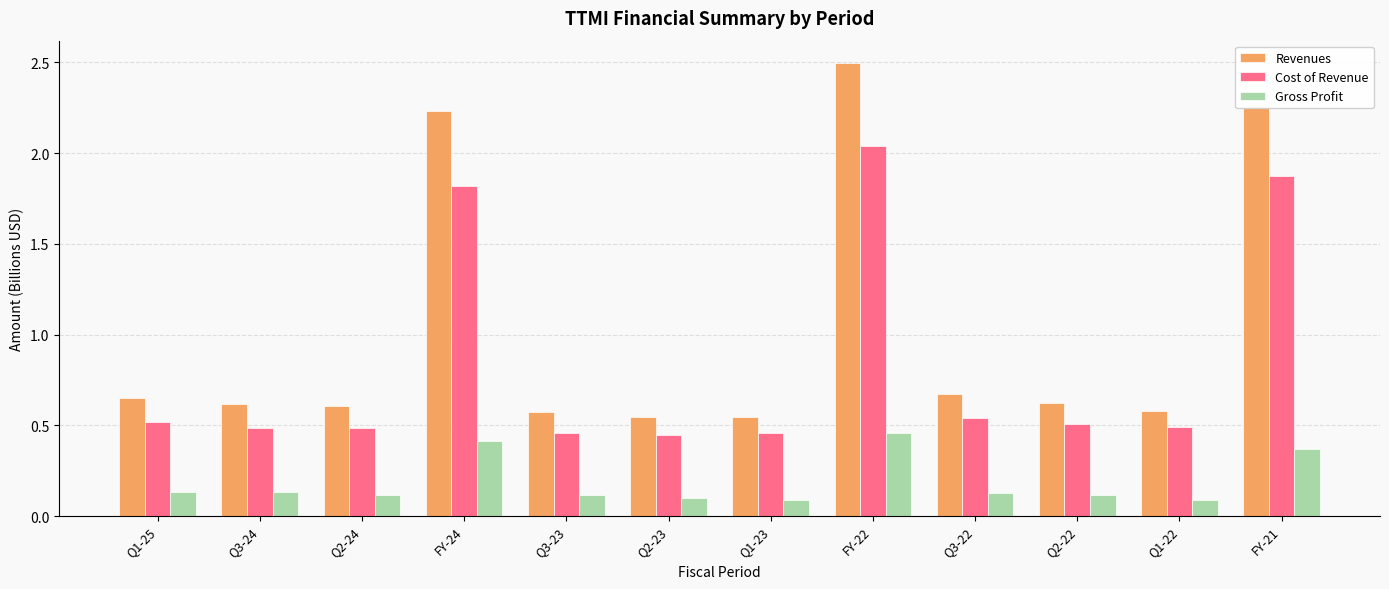

Where is Revenues nearest to the value 1?

Q3-22